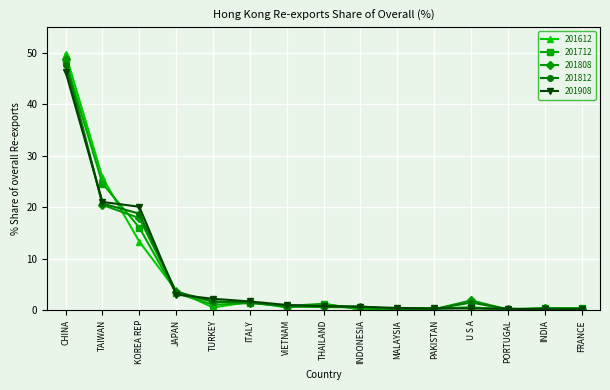

What is the total value across all series at INDONESIA?

2.4